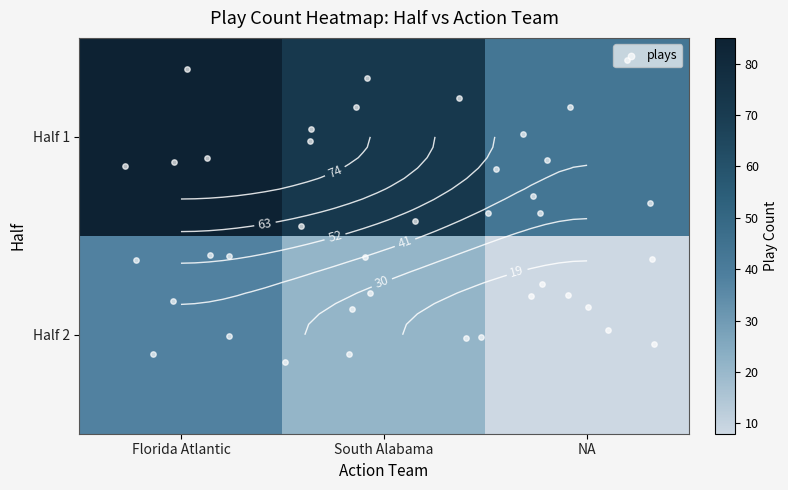

Is it true that the value at 1_NA is 62?

False